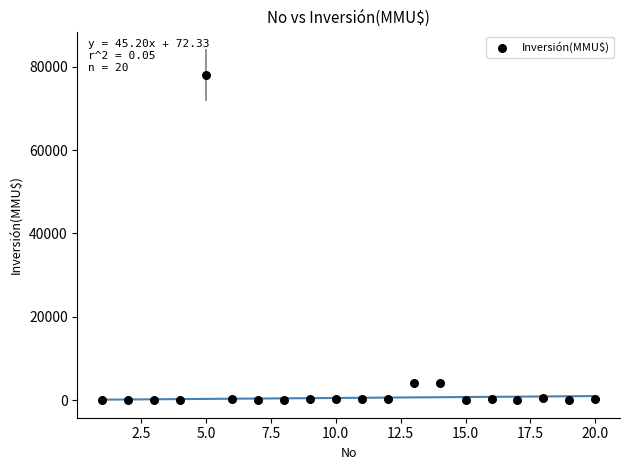

What is the range of Y values (max minus min)?

78000